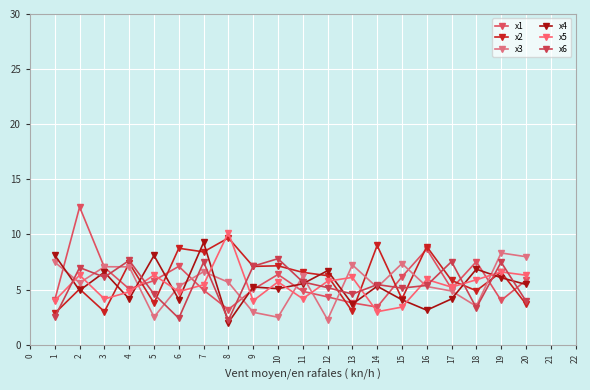

What is the value of the x5 point at the 9th from the left?

4.0